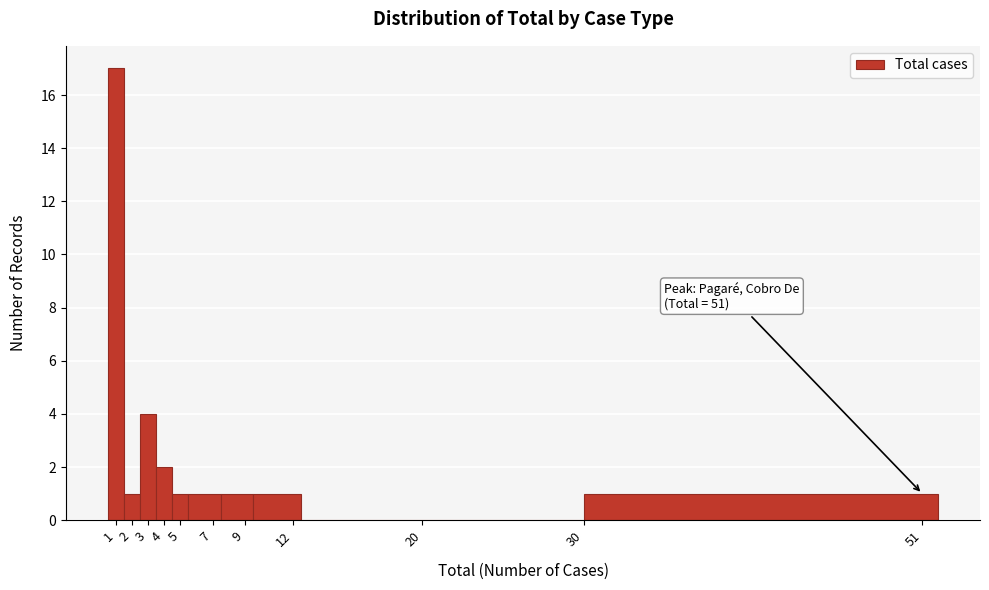

Which range on the x-axis has the tallest bar?

0.5 to 1.5